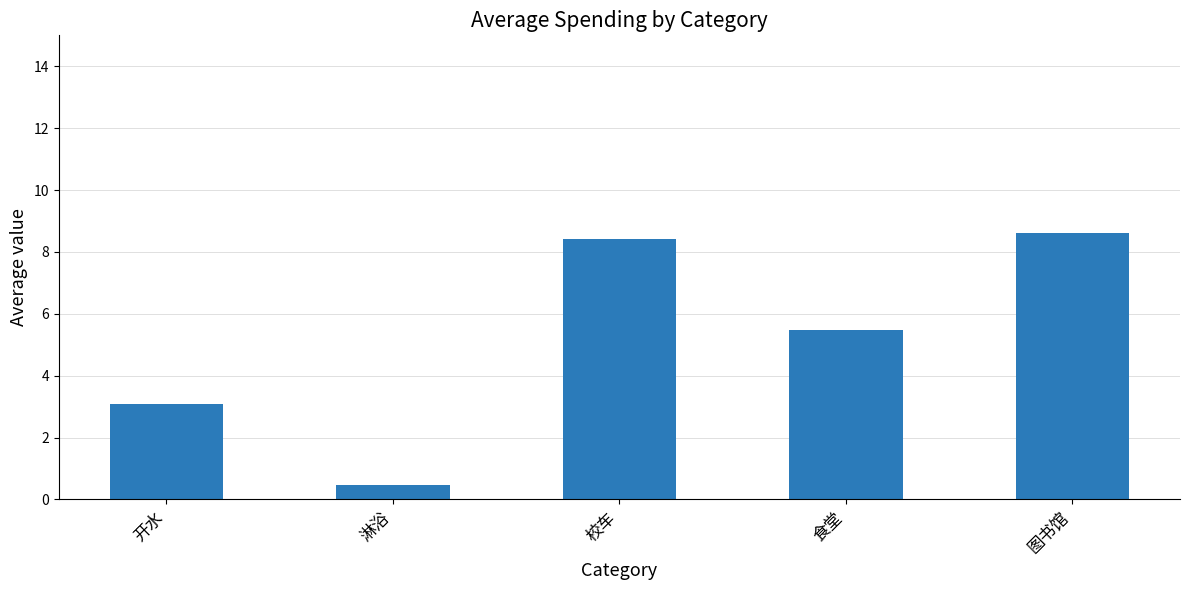

Reading right to left, what are all the values shown in this chart?

图书馆=8.6	食堂=5.5	校车=8.4	淋浴=0.5	开水=3.1